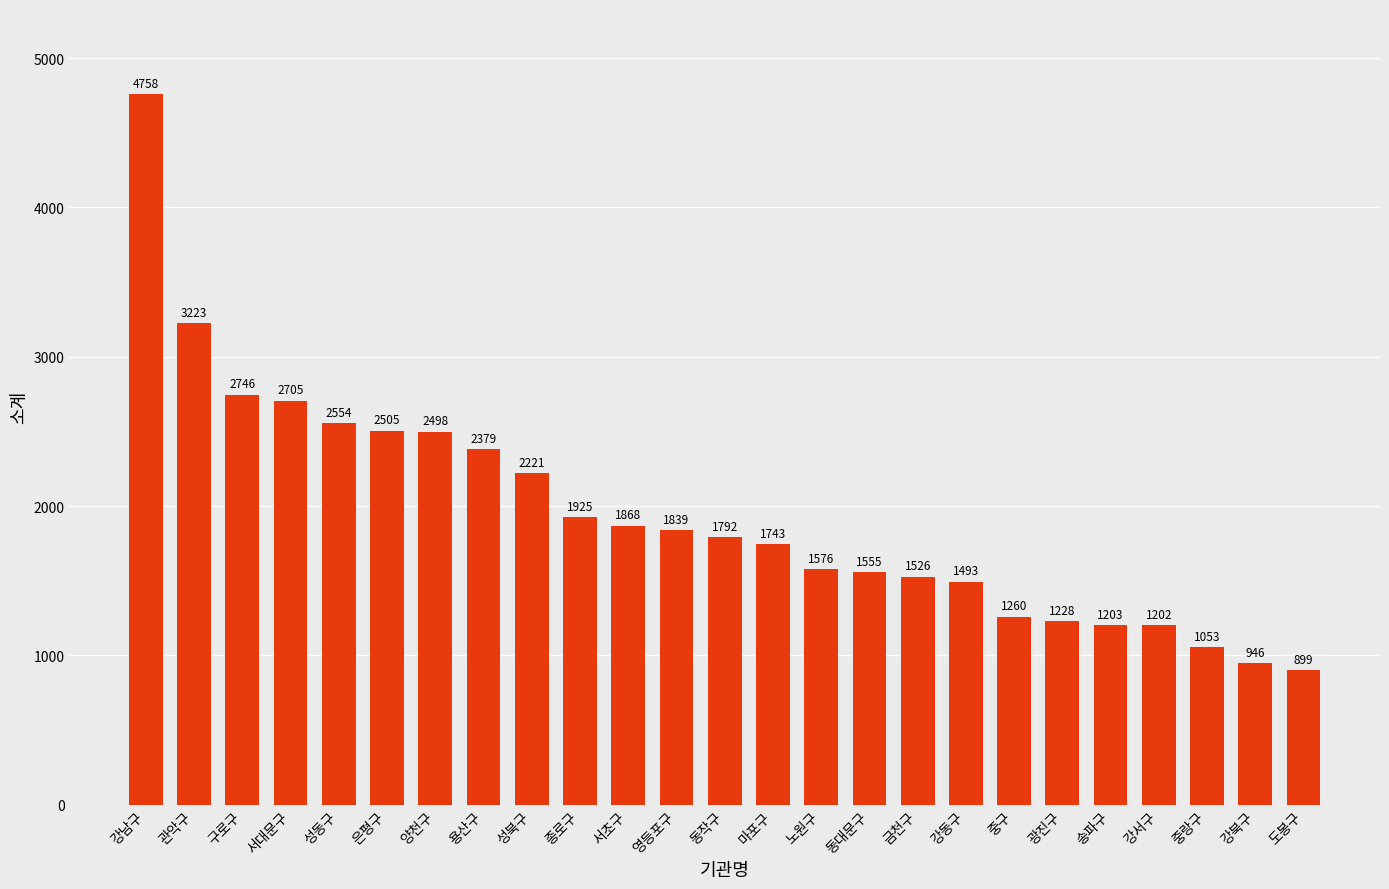

What is the sum of the values at 성동구 and 동대문구?

4109